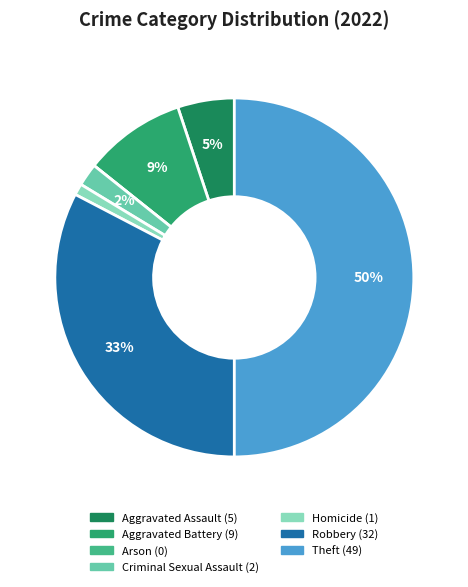

Which slice is the largest?

Theft